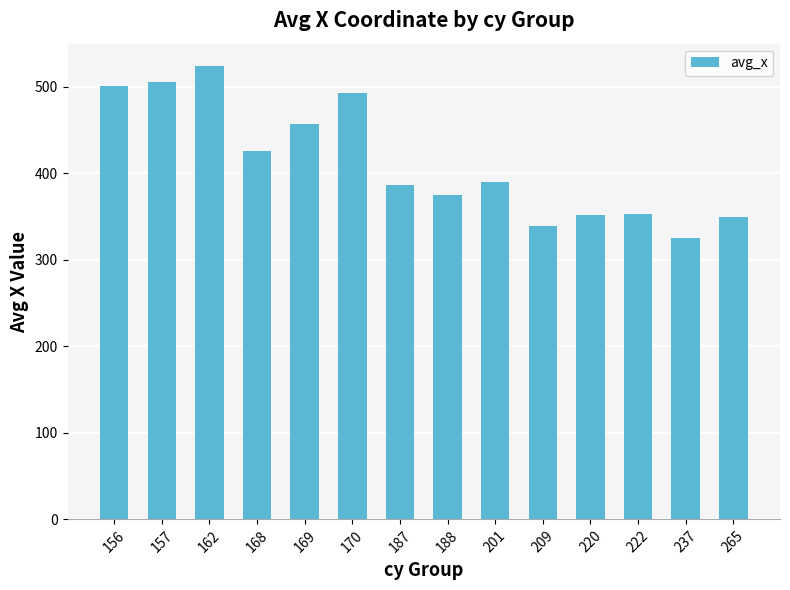

What is the minimum value shown in the chart?

325.6